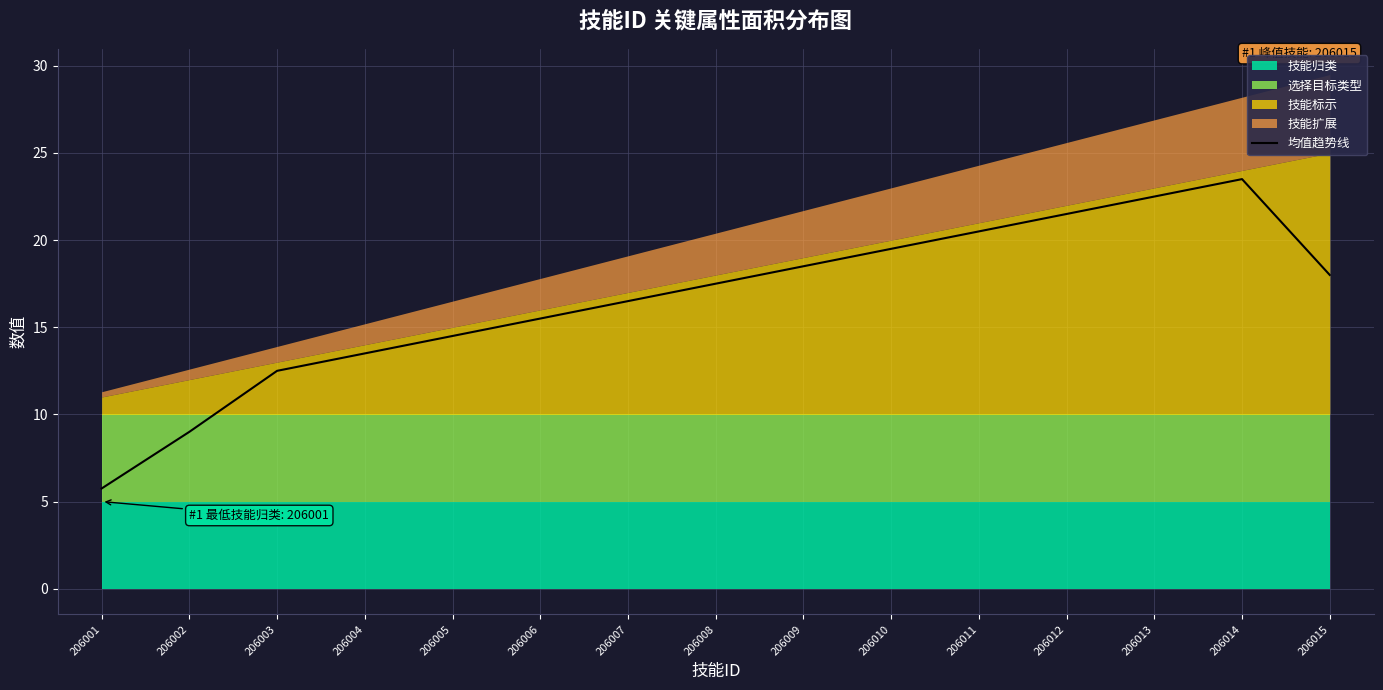

Which label corresponds to the smallest value in the chart?

206001